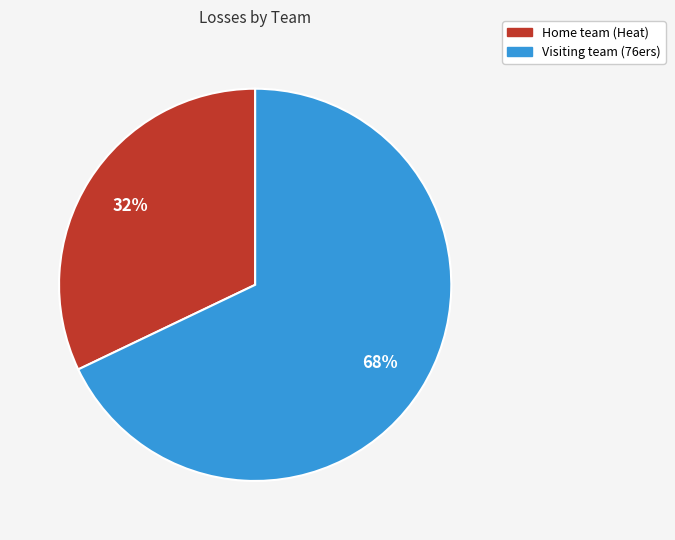

Is Home team (Heat) the majority of the pie?

No